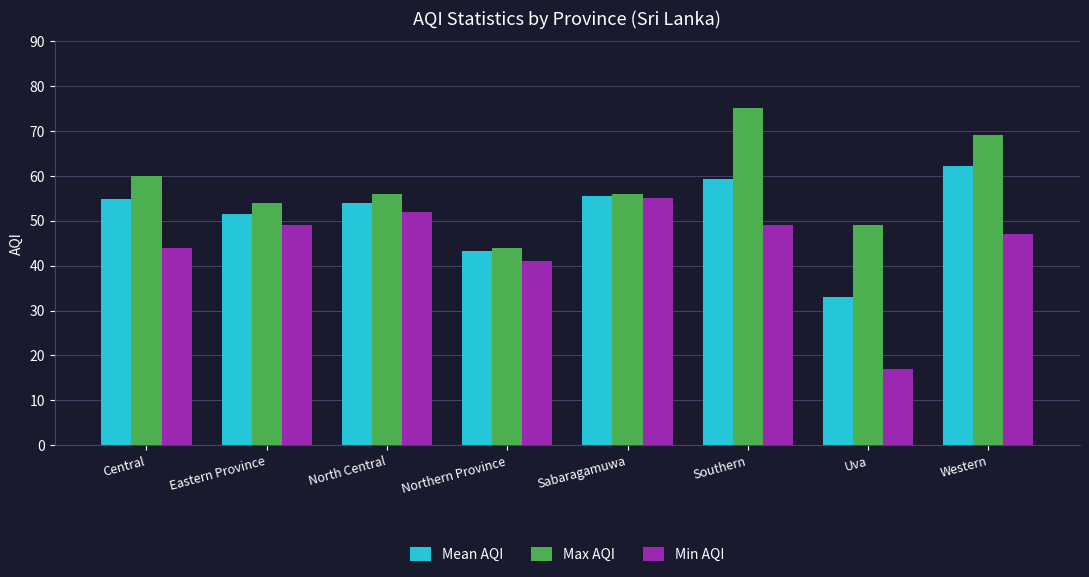

What is the sum of all Max AQI values?

463.0